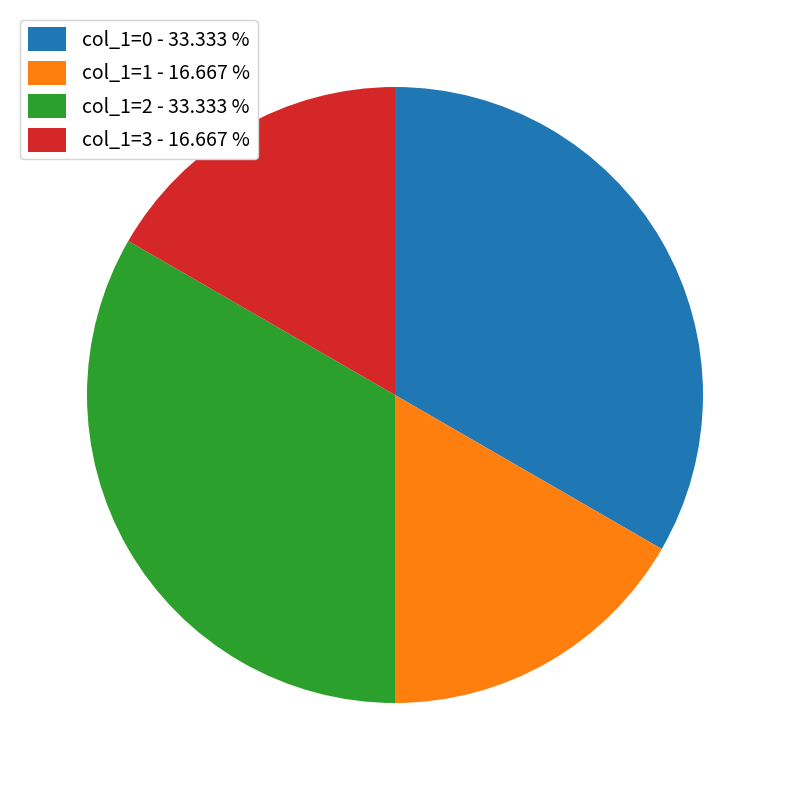

What is the ratio of the value at col_1=0 - 33.333 % to the value at col_1=2 - 33.333 %?

1.0